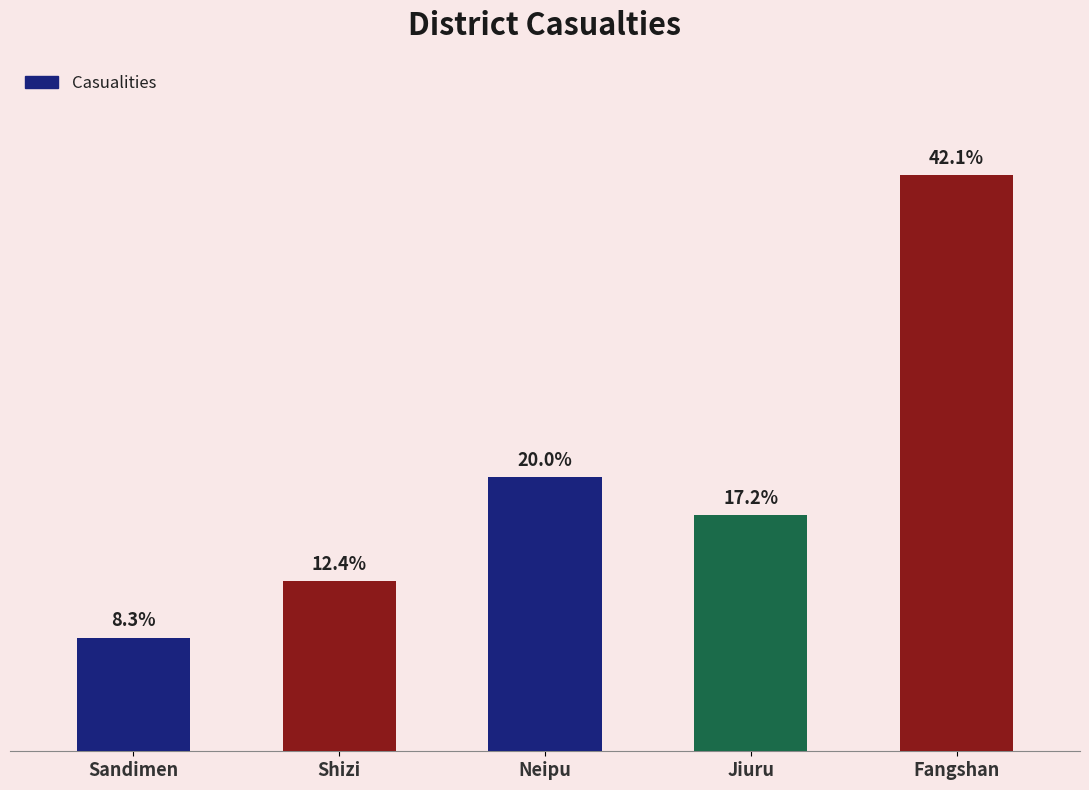

Which has a higher value, Sandimen or Shizi?

Shizi